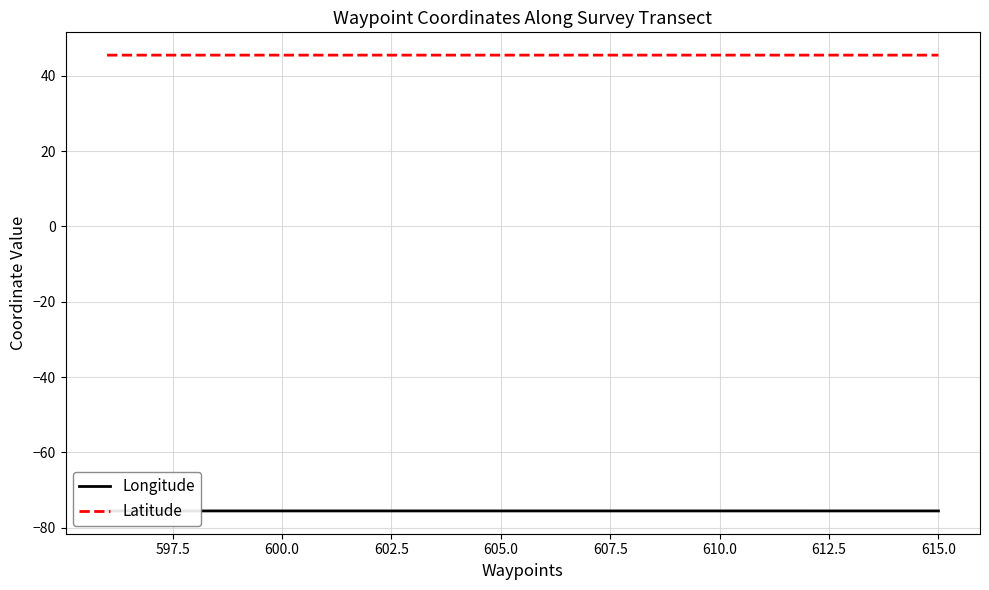

Which series has the largest total across all categories?

Latitude